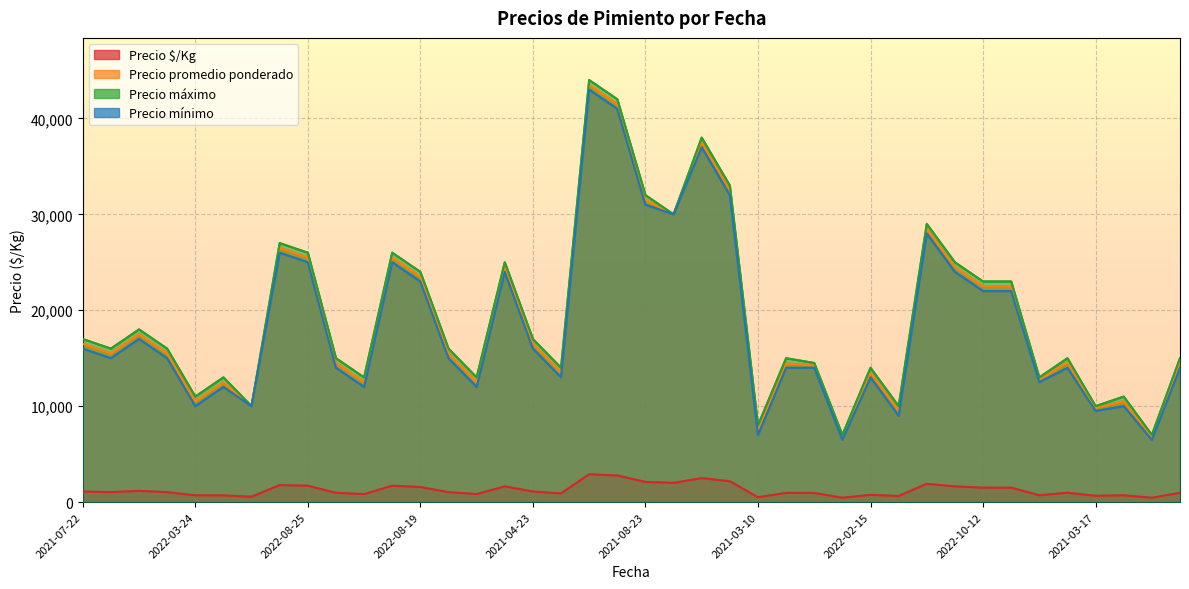

List the labels in order of Precio $/Kg value, smallest first.

27, 38, 24, 2021-03-10, 29, 36, 2021-08-23, 2021-04-23, 37, 34, 28, 10, 14, 17, 26, 25, 2021-03-17, 39, 35, 2022-03-24, 2022-08-19, 13, 2021-07-22, 16, 2022-08-25, 32, 33, 12, 15, 31, 2022-10-12, 11, 2022-02-15, 30, 21, 20, 23, 22, 19, 18